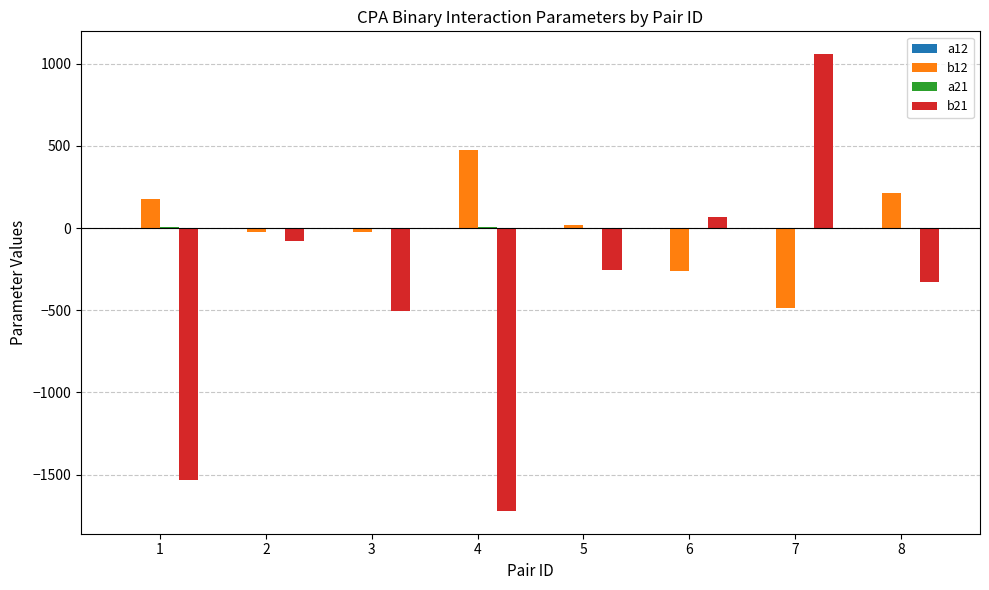

What is the greatest value displayed?

1058.0